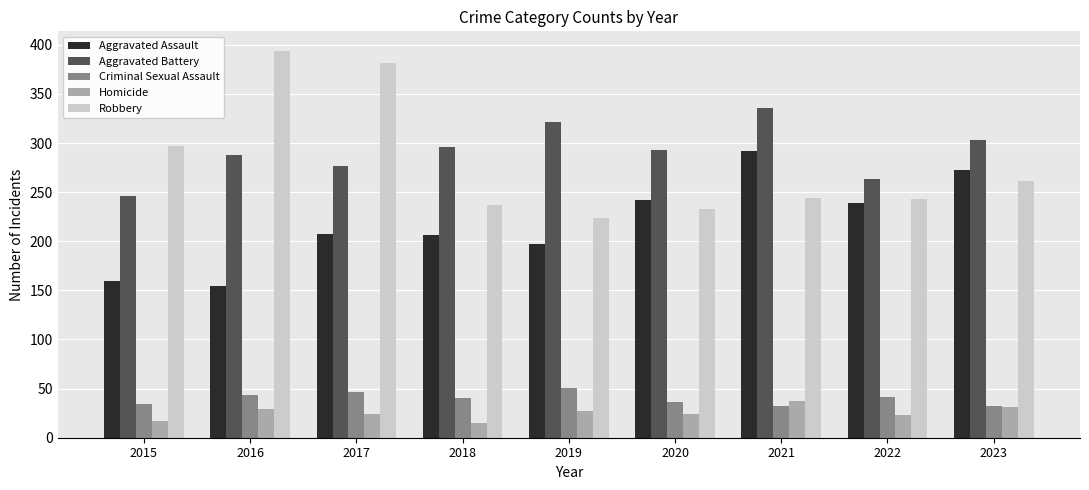

At 2018, list the series in order from largest to smallest.

Aggravated Battery, Robbery, Aggravated Assault, Criminal Sexual Assault, Homicide